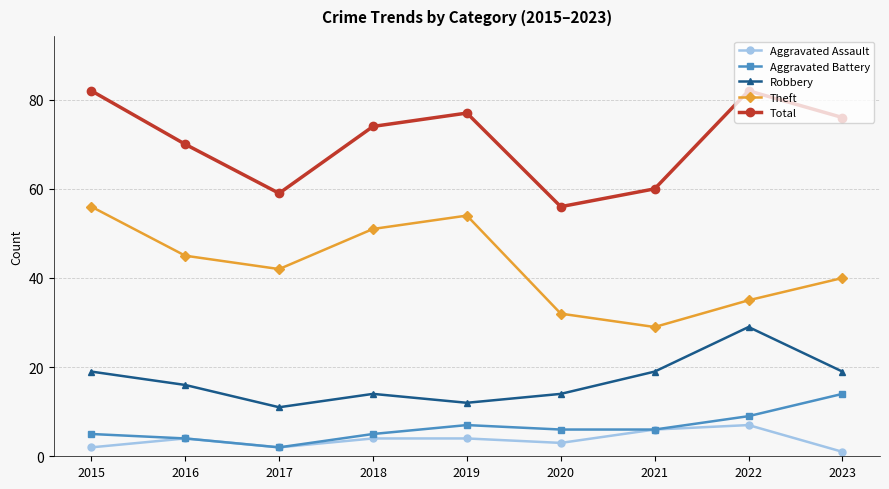

What is the maximum value shown in the chart?

82